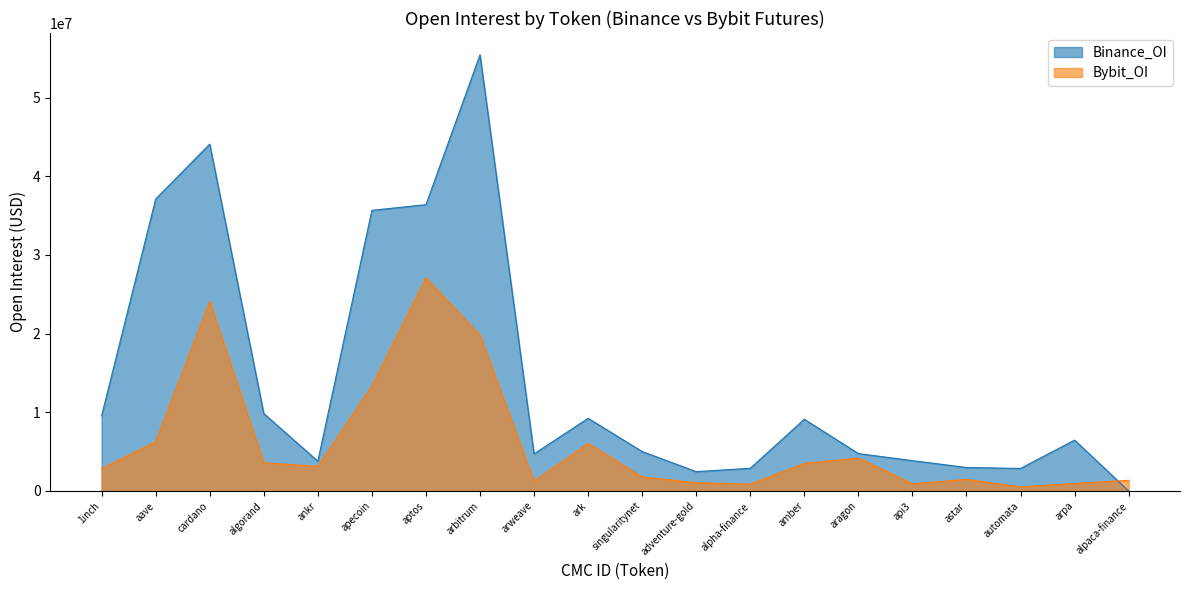

Where do Binance_OI and Bybit_OI first cross each other?

arpa and alpaca-finance